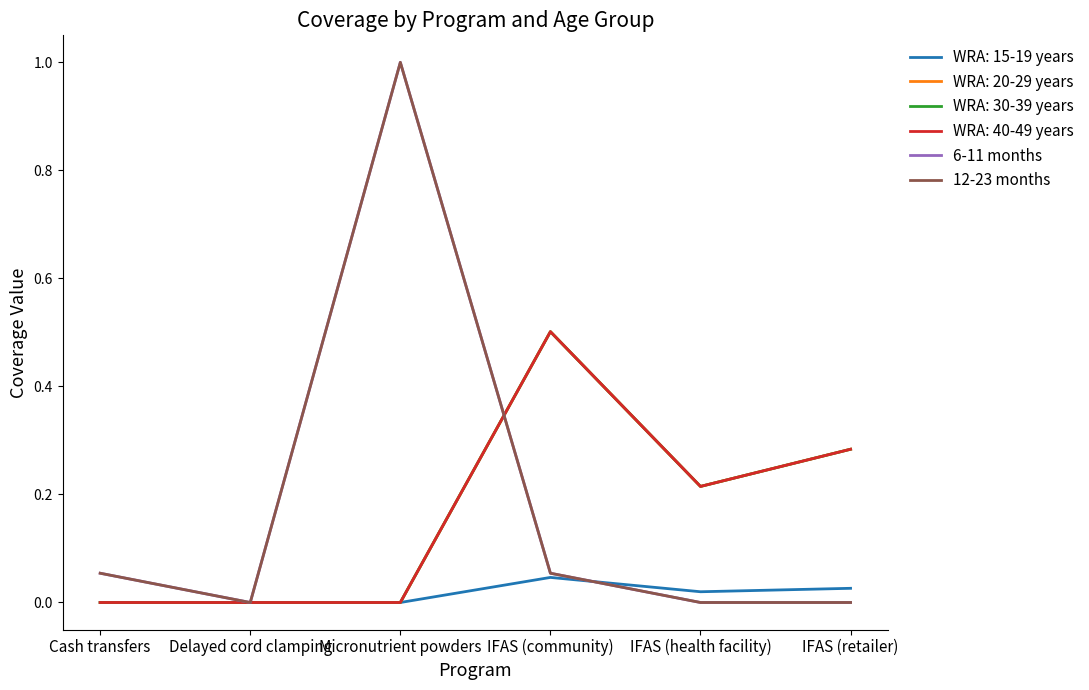

What is the maximum value shown in the chart?

1.0